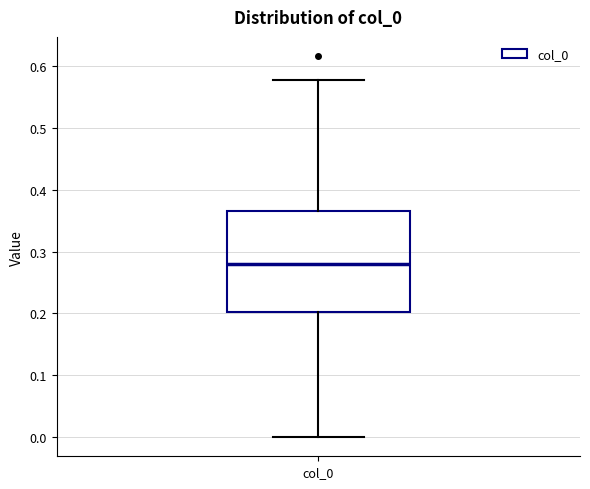

Read this box plot against the y-axis: the position of the median line, the range covered by the box, and the ends of both whiskers. The values are not printed on the chart, so give them approximately, as read against the axis.

median 0.28, box 0.20 to 0.37, whiskers 0.00 to 0.58